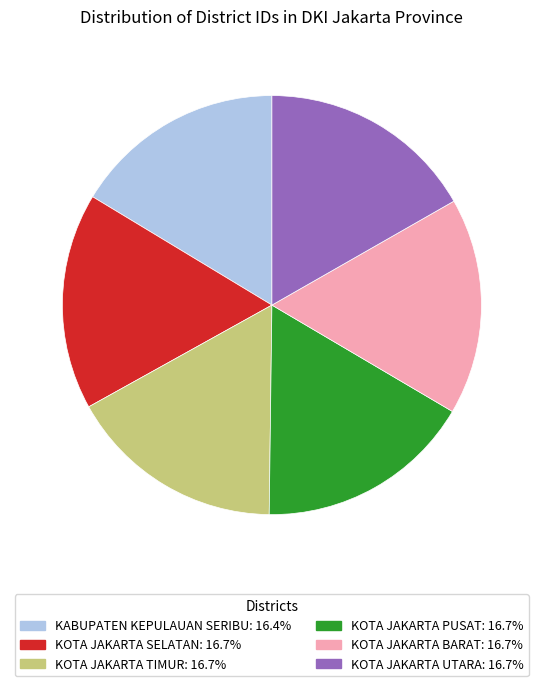

Is it true that KOTA JAKARTA SELATAN is 7% of the pie?

False